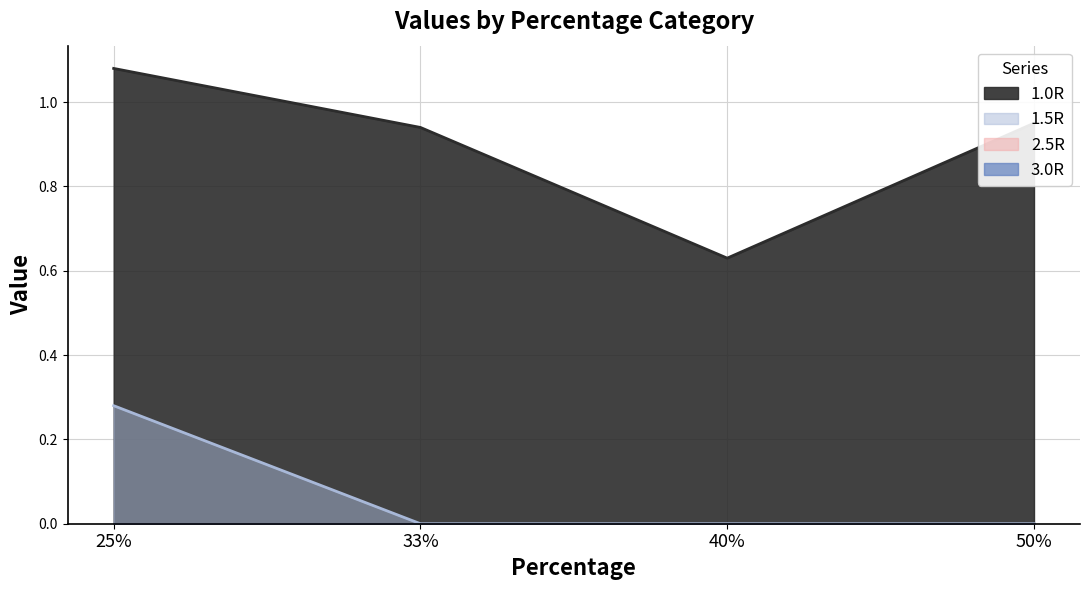

Which series changed the most between 33% and 50%?

1.0R